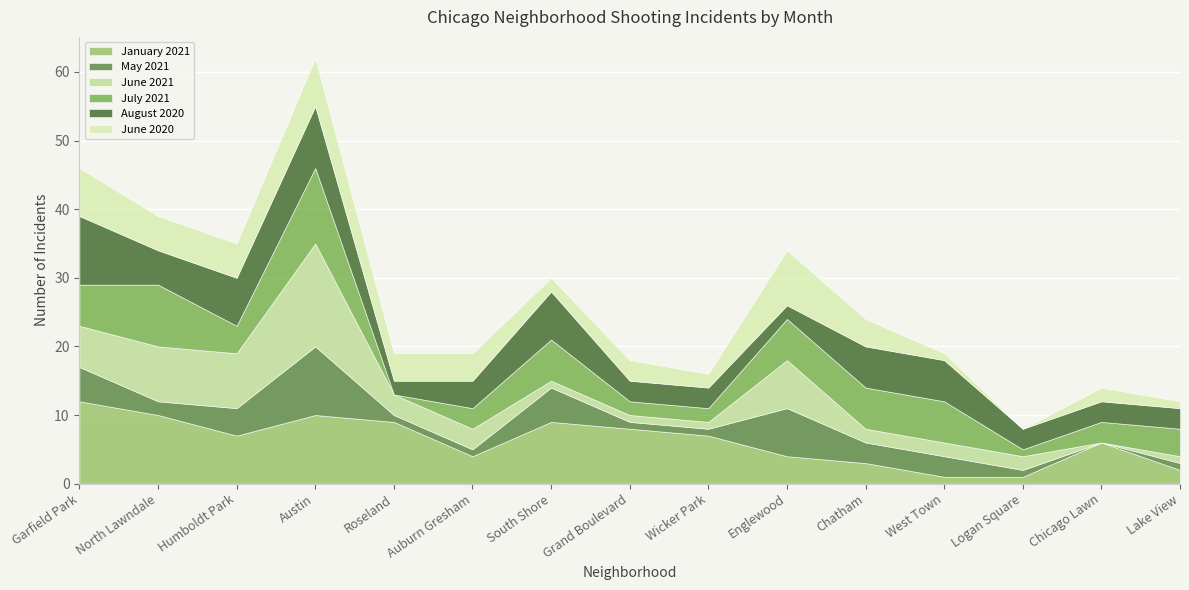

What is the difference between the highest and lowest values at Roseland?

9